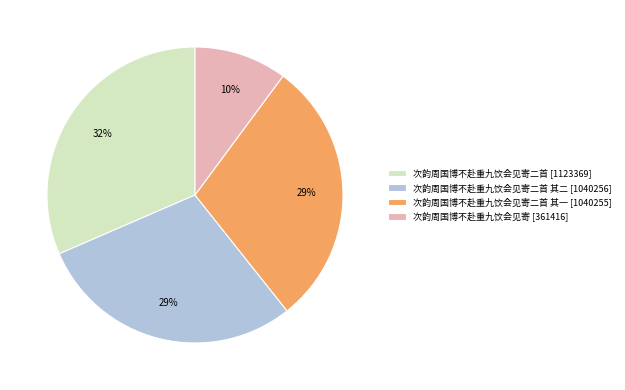

Does any single category account for the majority?

No